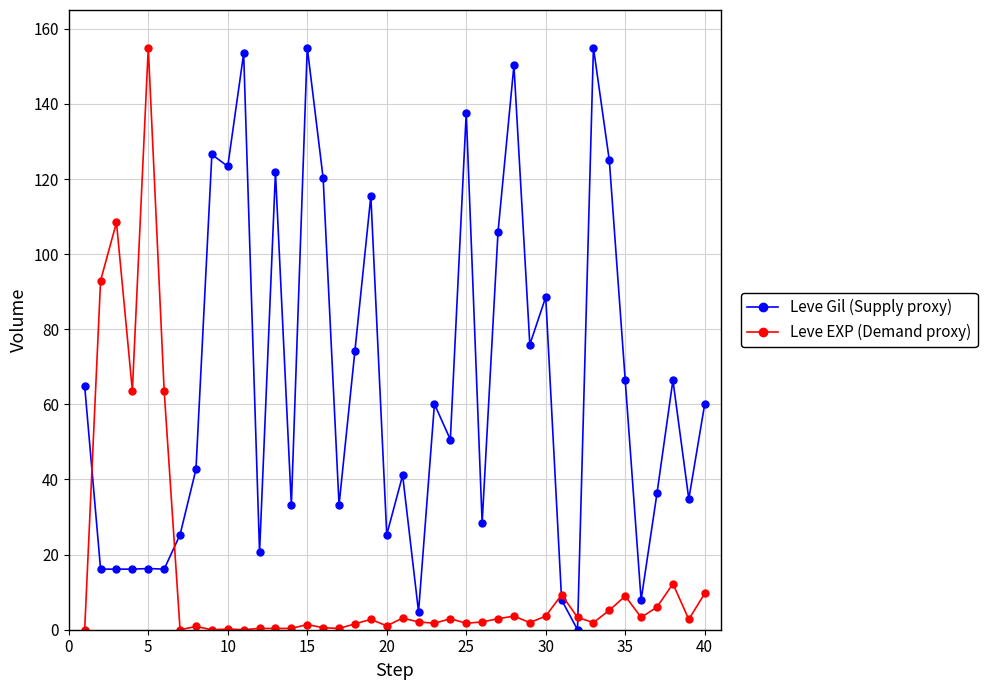

What are all the series names shown in the legend?

Leve Gil (Supply proxy), Leve EXP (Demand proxy)